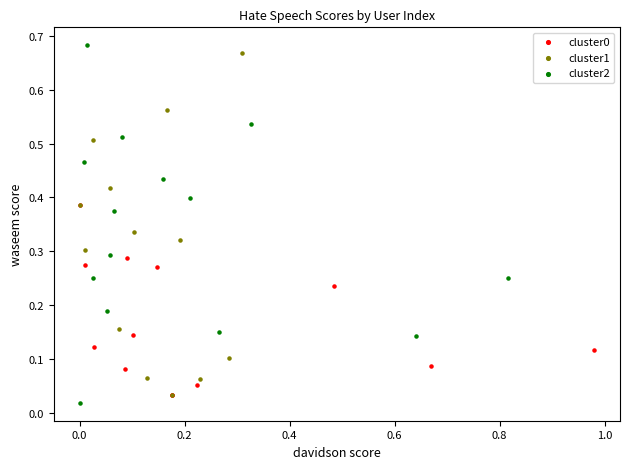

Which series has the widest spread of Y values?

cluster2